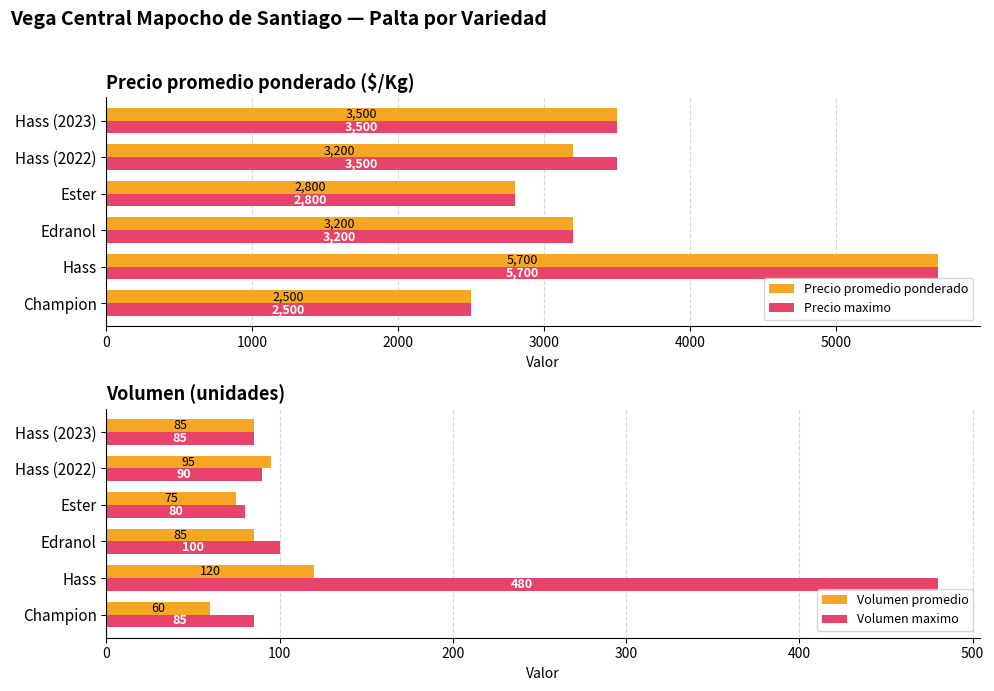

What is the sum of all Volumen maximo values?

920